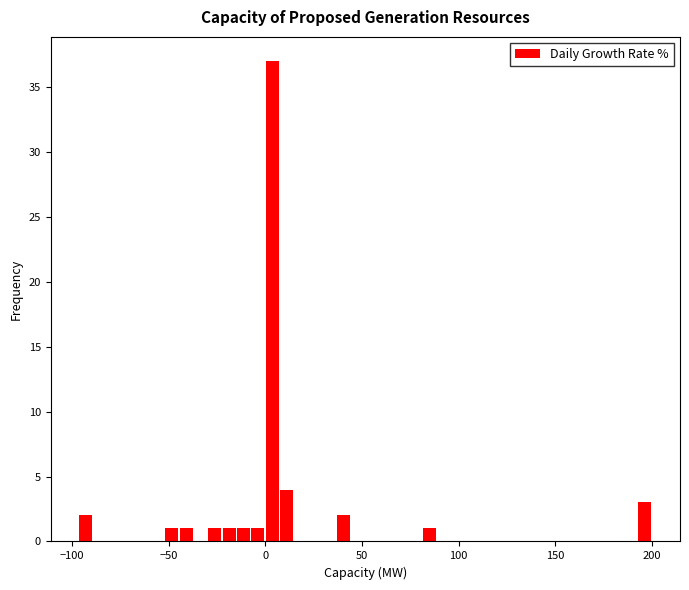

Around what value on the x-axis is the tallest bar? Give the approximate position of its centre, as read against the axis.

5